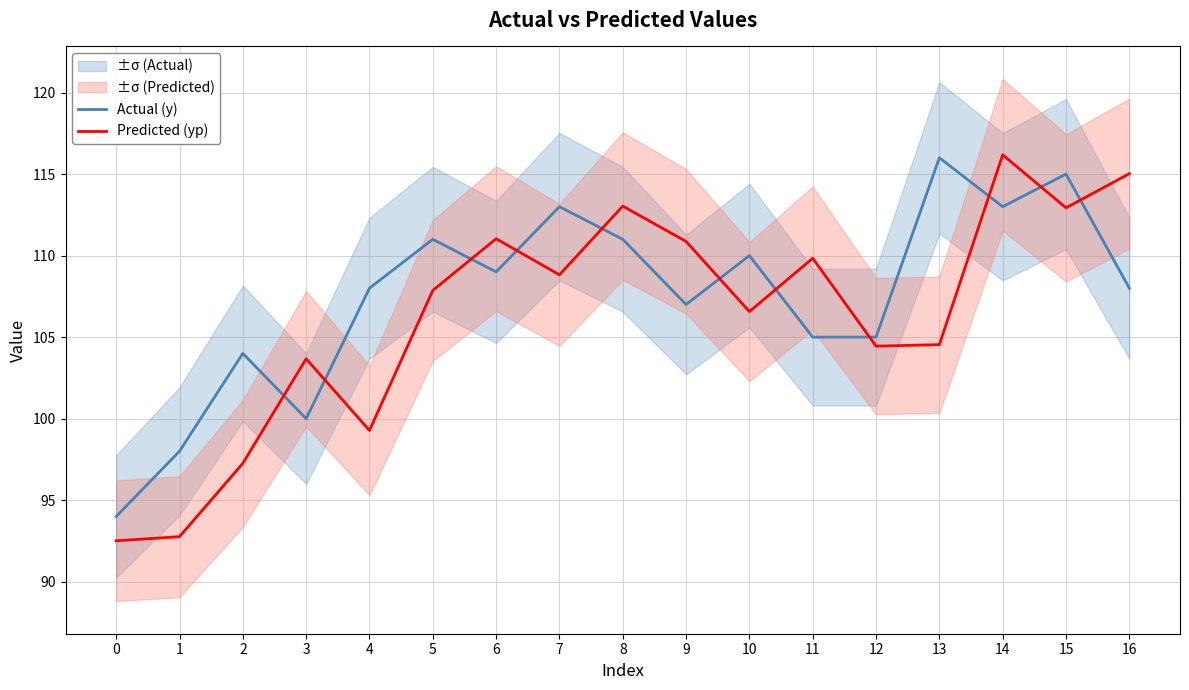

List the series in order of their peak value, highest first.

Predicted (yp), Actual (y)